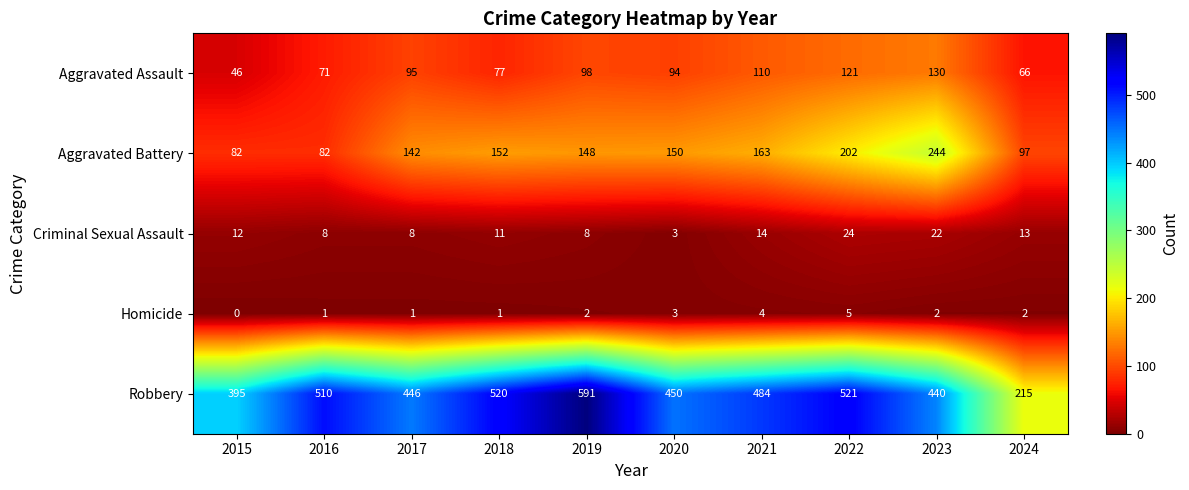

What is the sum of the Criminal Sexual Assault values at 2016 and 2017?

16